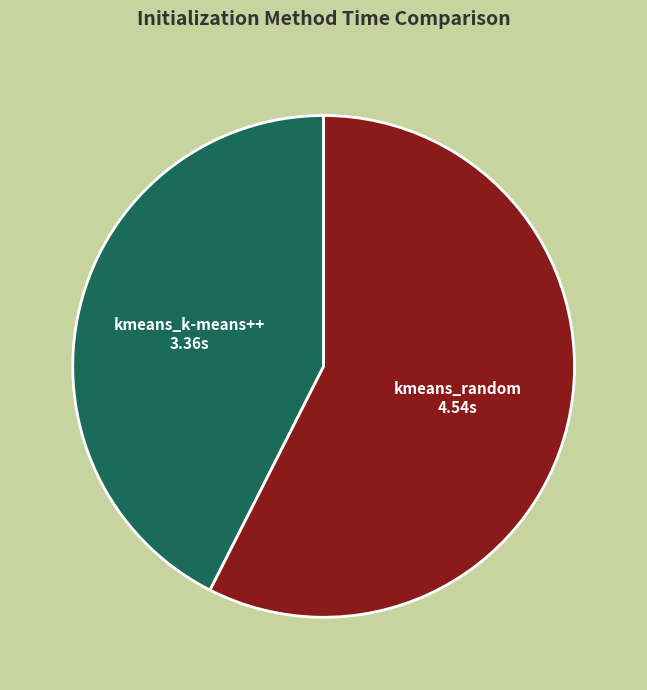

Does any single category account for the majority?

Yes